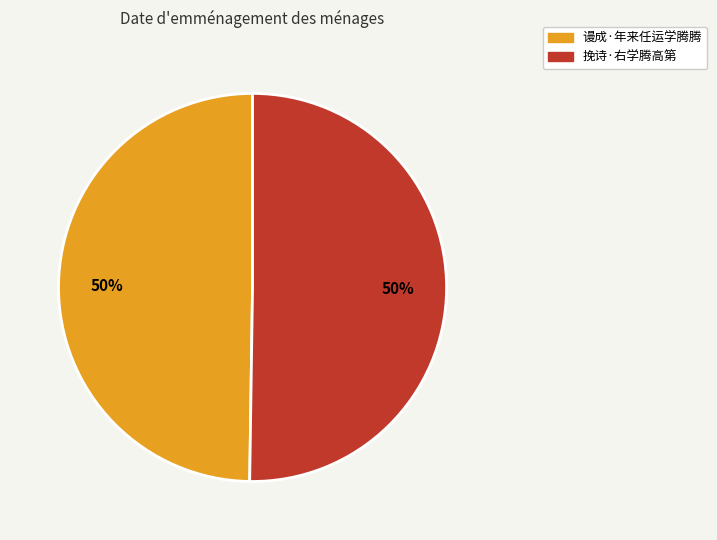

True or false: 谩成·年来任运学腾腾 accounts for 60% of the total.

False